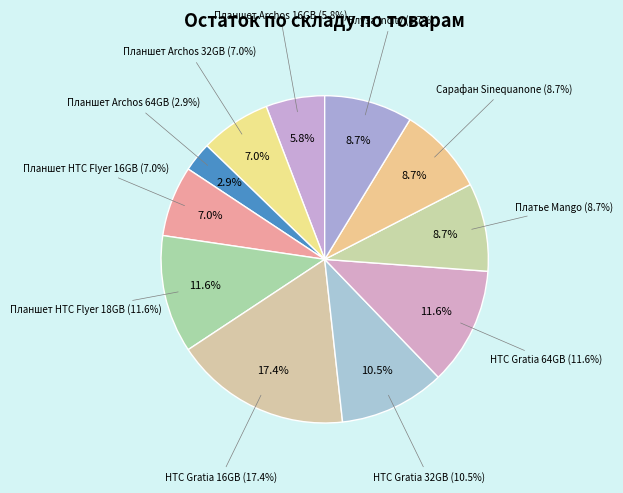

What is the smallest slice in the pie chart?

Планшет Archos 64GB